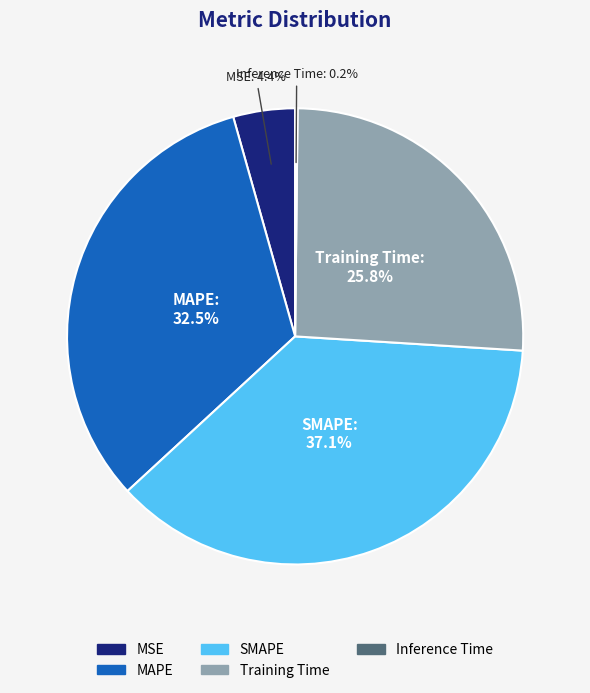

To the nearest percent, what is the difference between the MSE and MAPE slice percentages?

28%